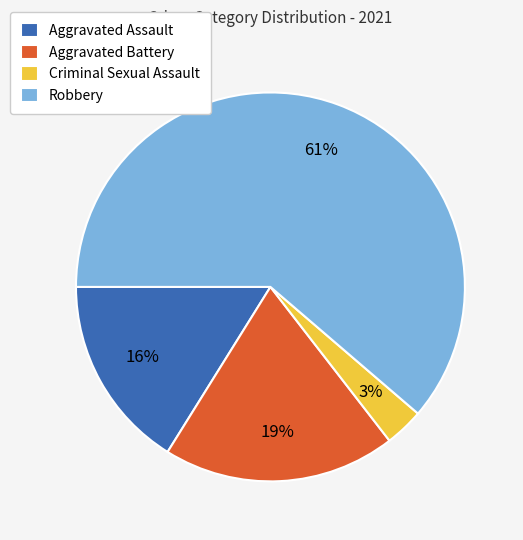

What percentage is the Aggravated Battery slice, to the nearest percent?

19%